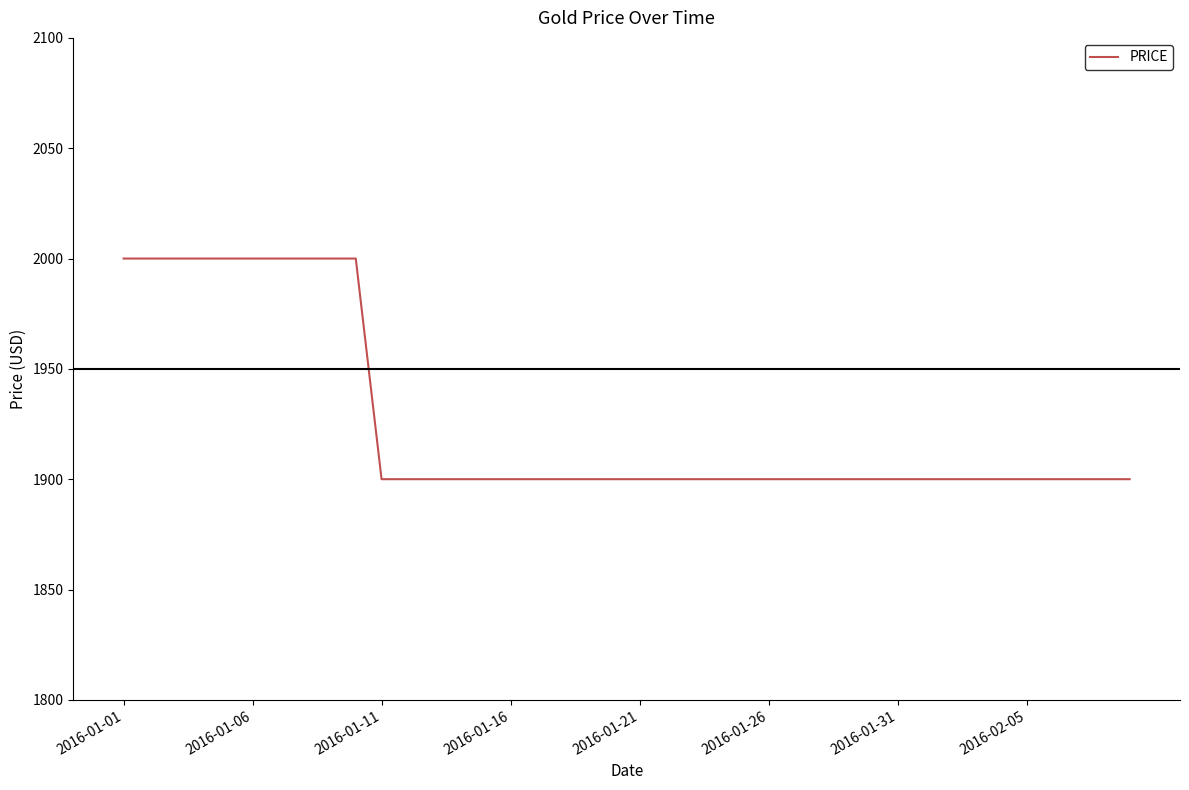

What is the difference between the maximum and minimum values?

100